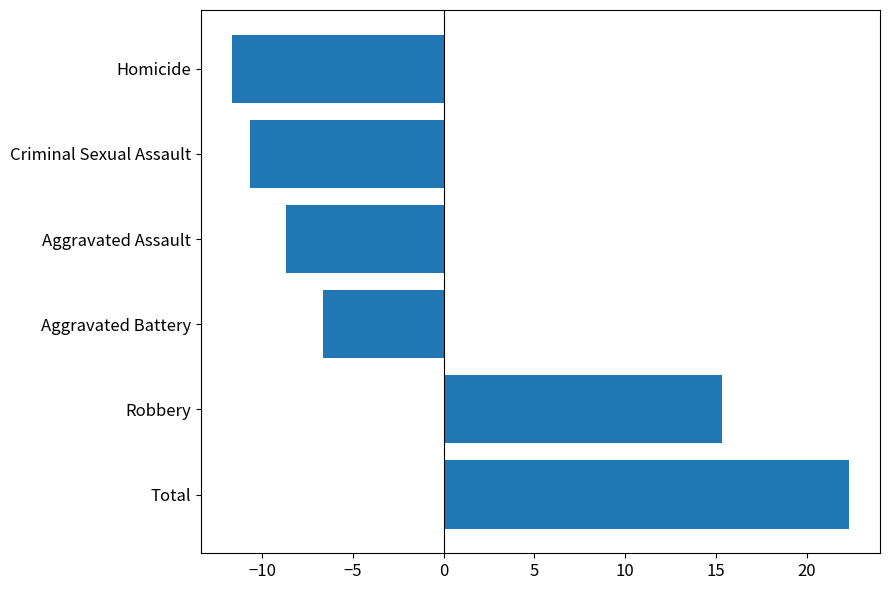

Reading top to bottom, list all the values displayed in this chart.

-11.7	-10.7	-8.7	-6.7	15.3	22.3